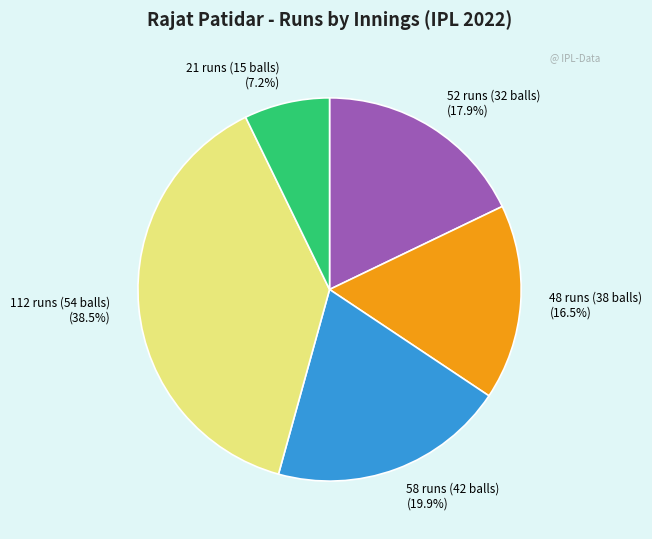

What is the smallest slice in the pie chart?

21 runs (15 balls)